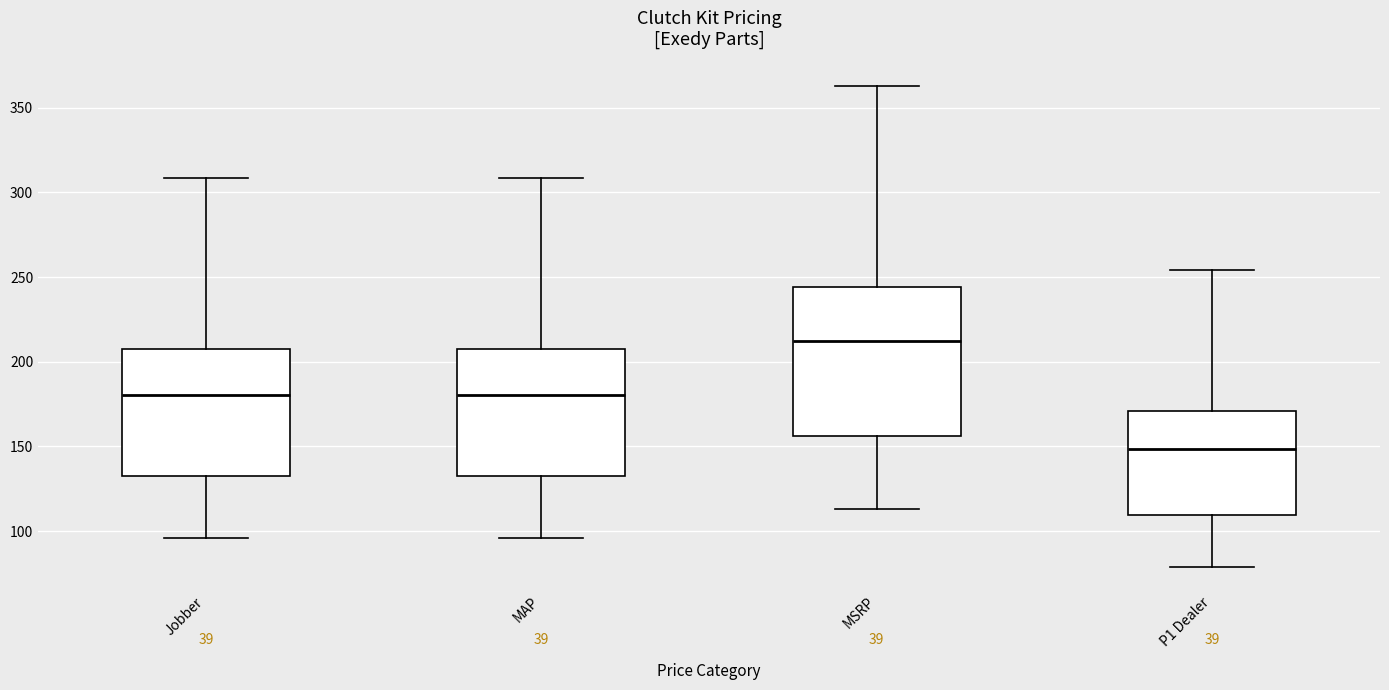

Reading left to right, transcribe this box plot: for each box, give where its median line is, the range the box spans, and where its two whiskers end, as read against the y-axis. The values are not printed on the chart, so give them approximately, as read against the axis.

Jobber: median 180, box 135 to 205, whiskers 95 to 310
MAP: median 180, box 135 to 205, whiskers 95 to 310
MSRP: median 210, box 155 to 245, whiskers 115 to 365
P1 Dealer: median 150, box 110 to 170, whiskers 80 to 255